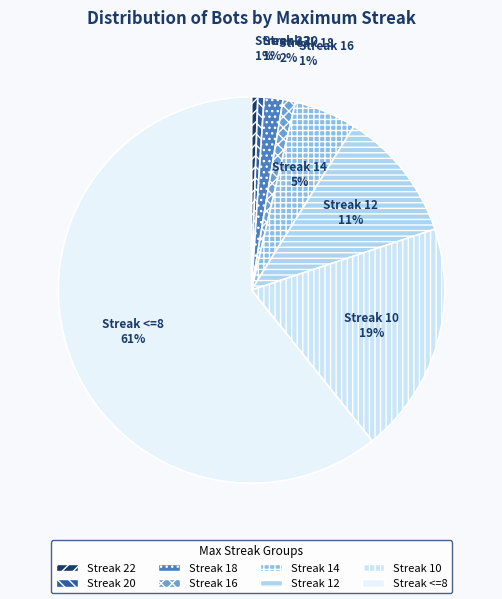

True or false: Streak 22 accounts for 1% of the total.

True